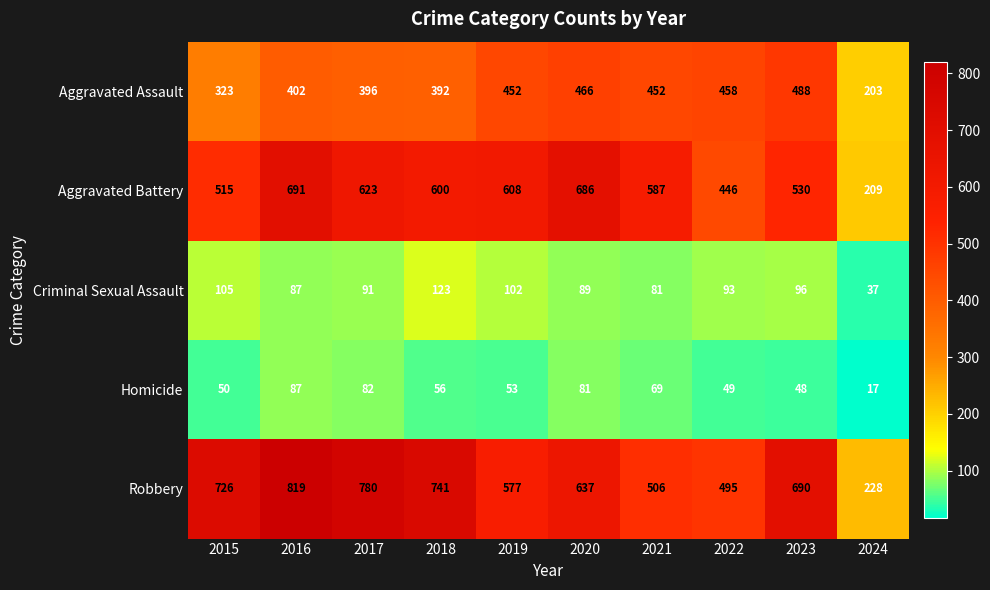

What is the approximate value of Criminal Sexual Assault at 2024, to the nearest 10?

40